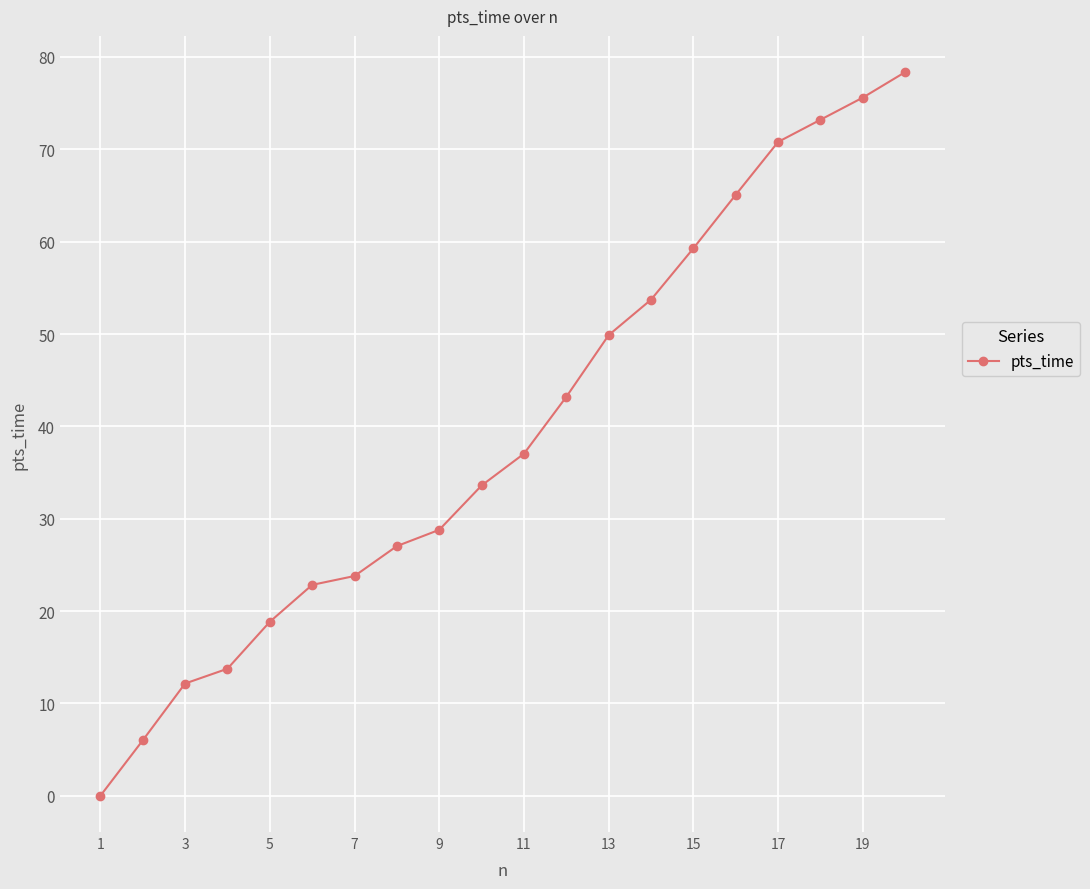

How many values are below 37?

10